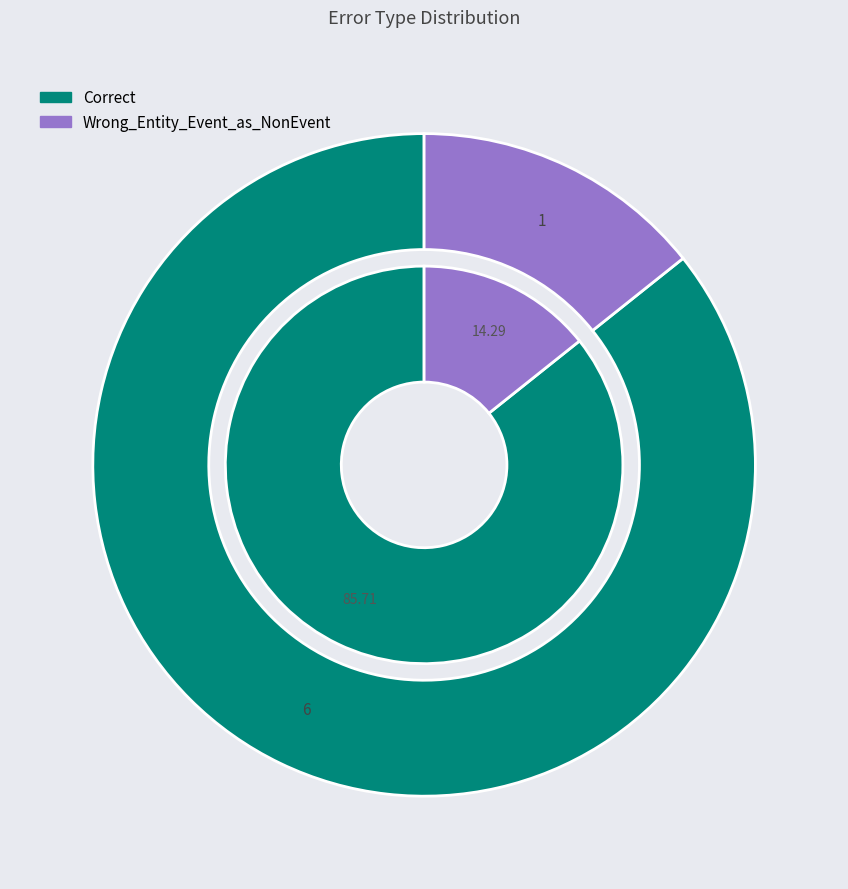

What percentage is the Correct slice, to the nearest percent?

86%